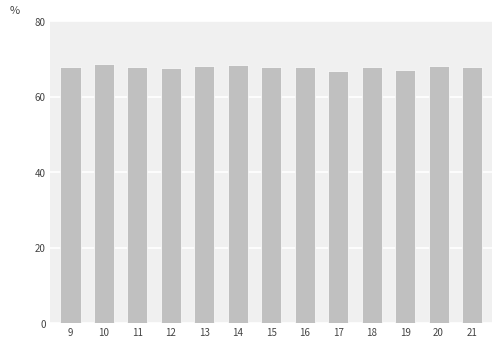

Read the value at 14.

68.5